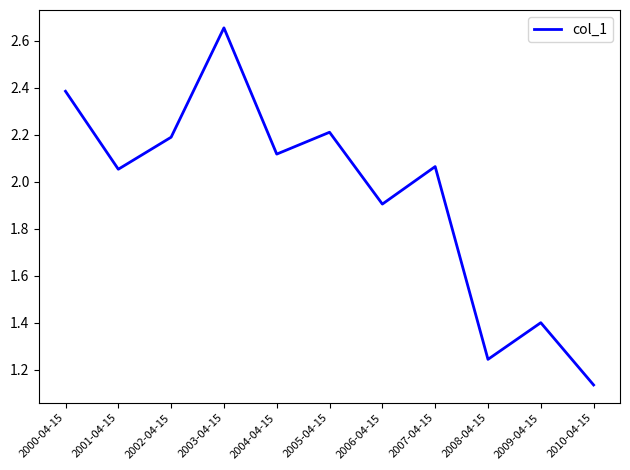

What value does the data have at 2000-04-15?

2.4